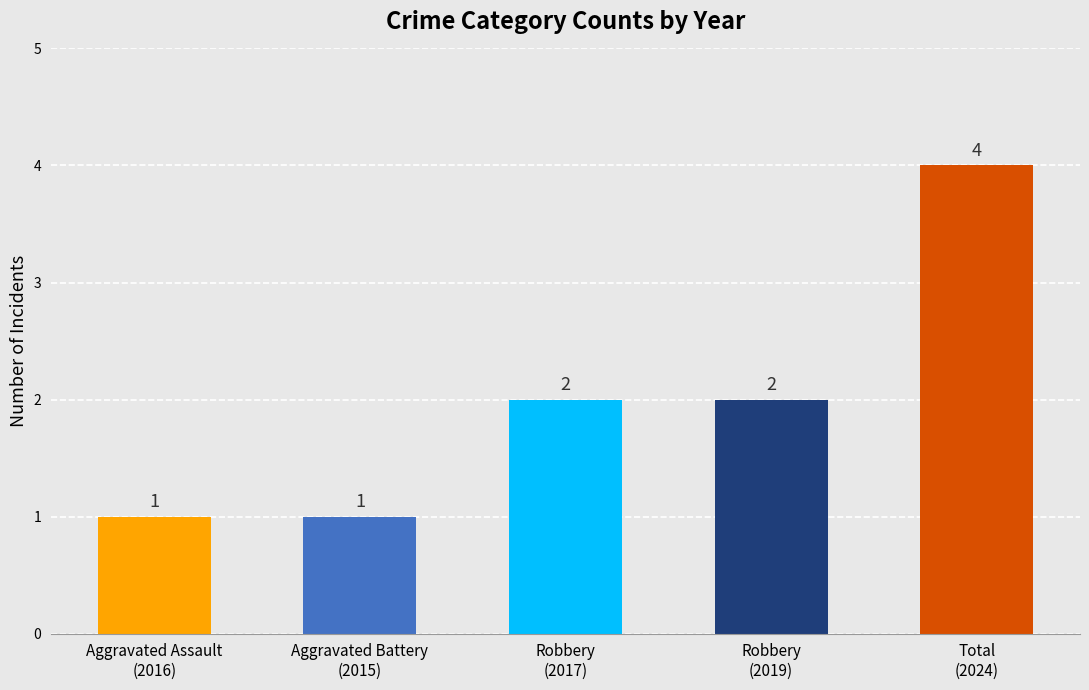

How many values are between 1 and 2?

4